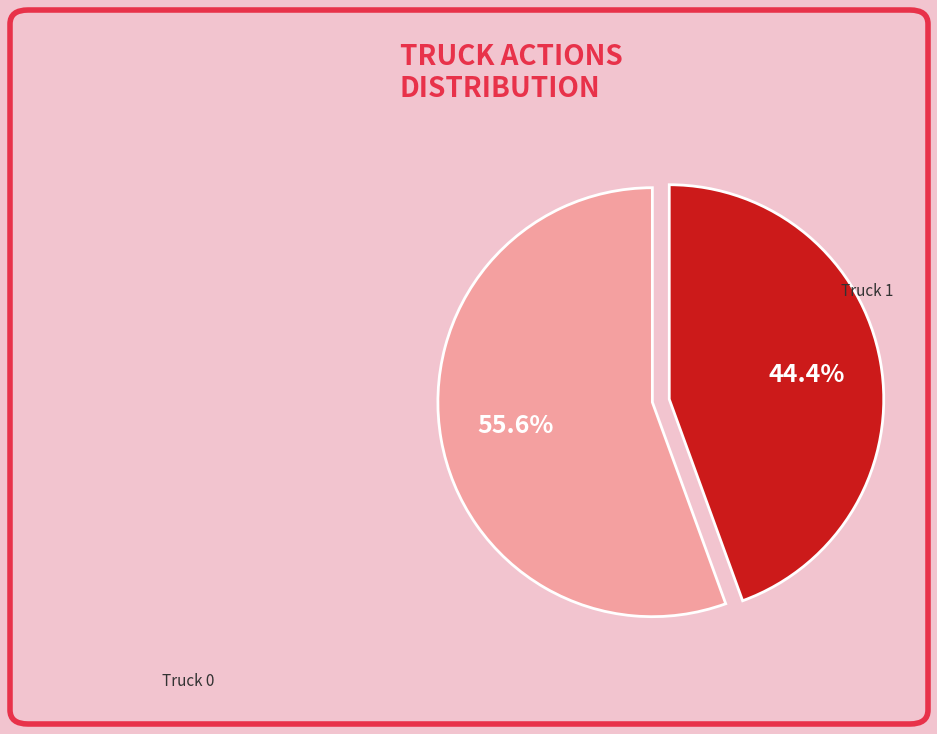

To the nearest percent, what percentage of the pie is Truck 0?

56%